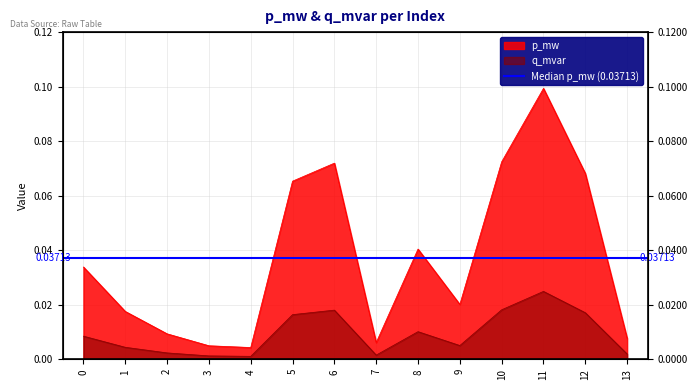

True or false: q_mvar and p_mw cross at least once.

False